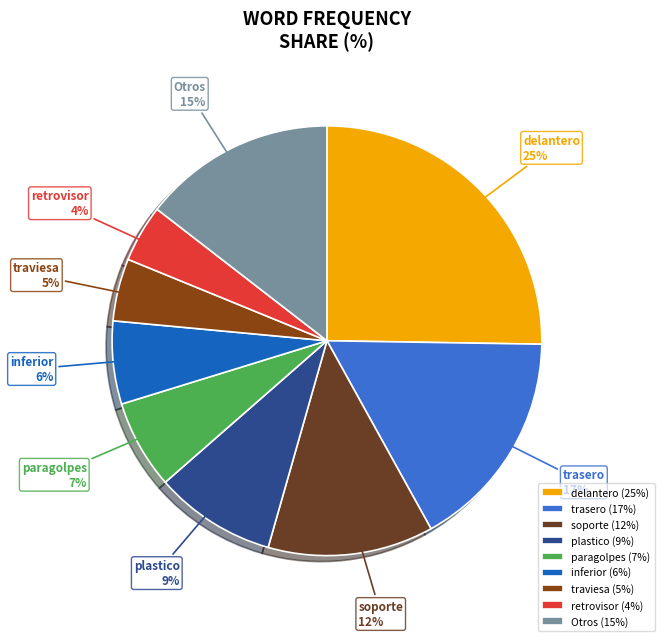

Approximately how many times larger is the value at inferior compared to paragolpes?

0.9